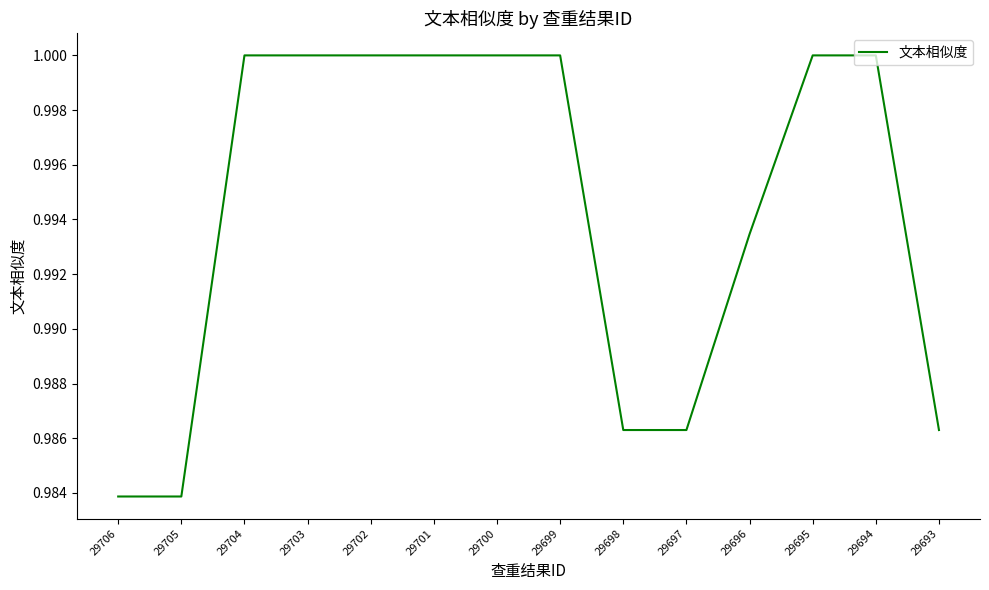

Which has a higher value, 29706 or 29702?

29702